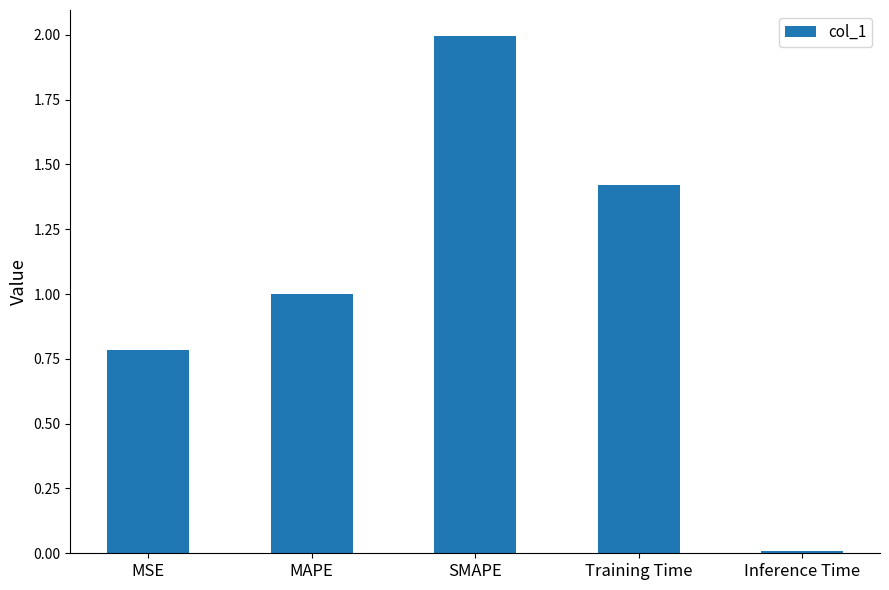

The chart shows a value of 1.6 at MAPE. True or false?

False